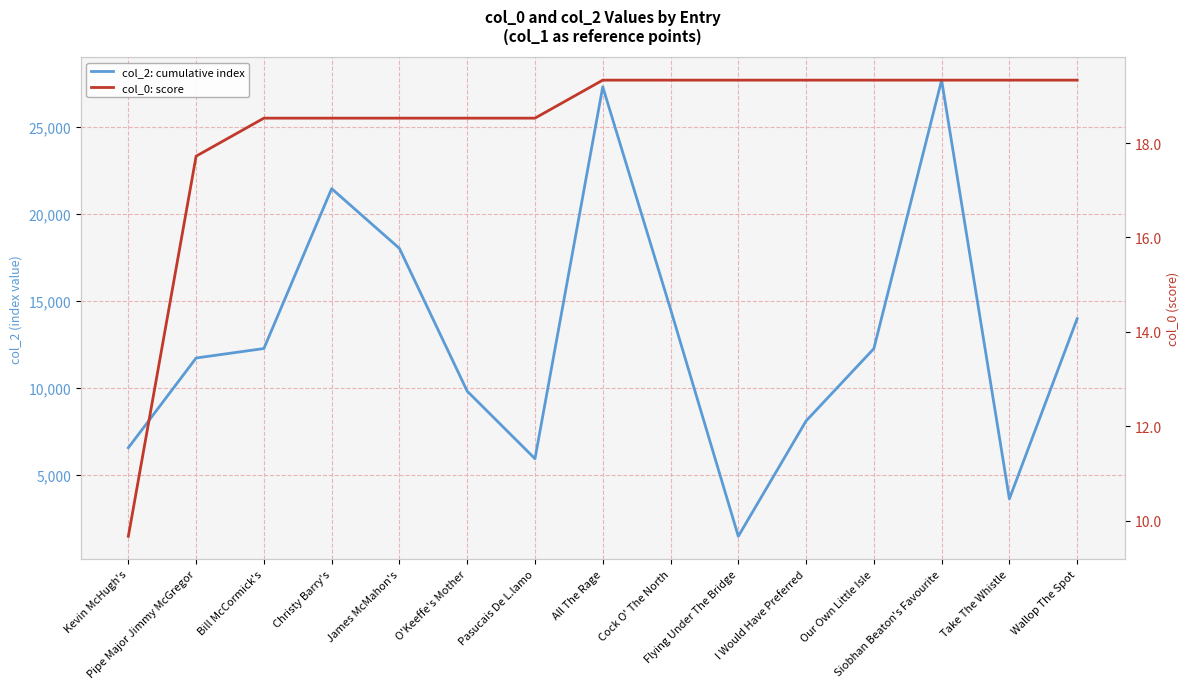

What are all the series names shown in the legend?

col_2: cumulative index, col_0: score